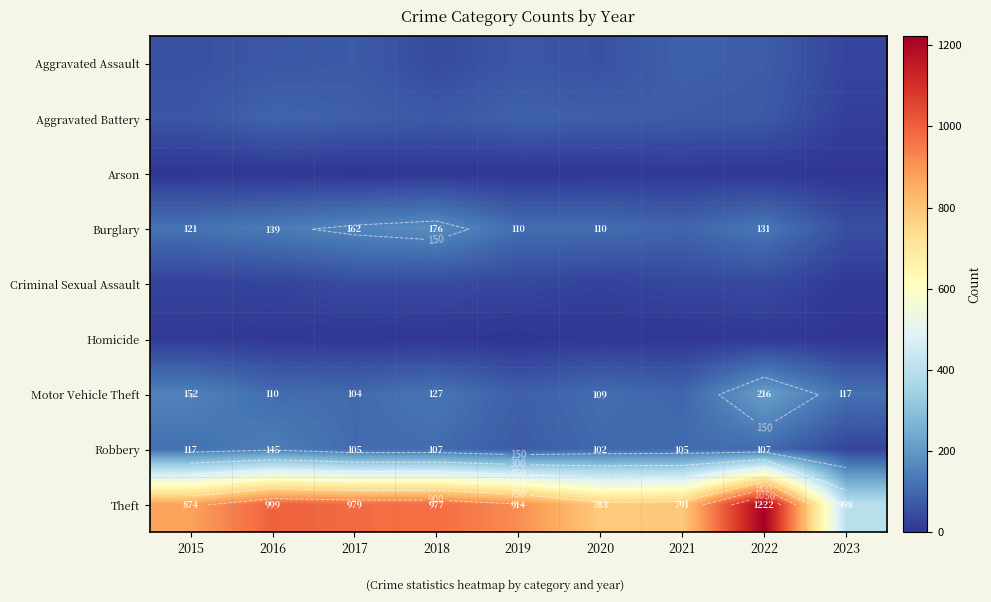

At which label does Theft first exceed 914?

2016